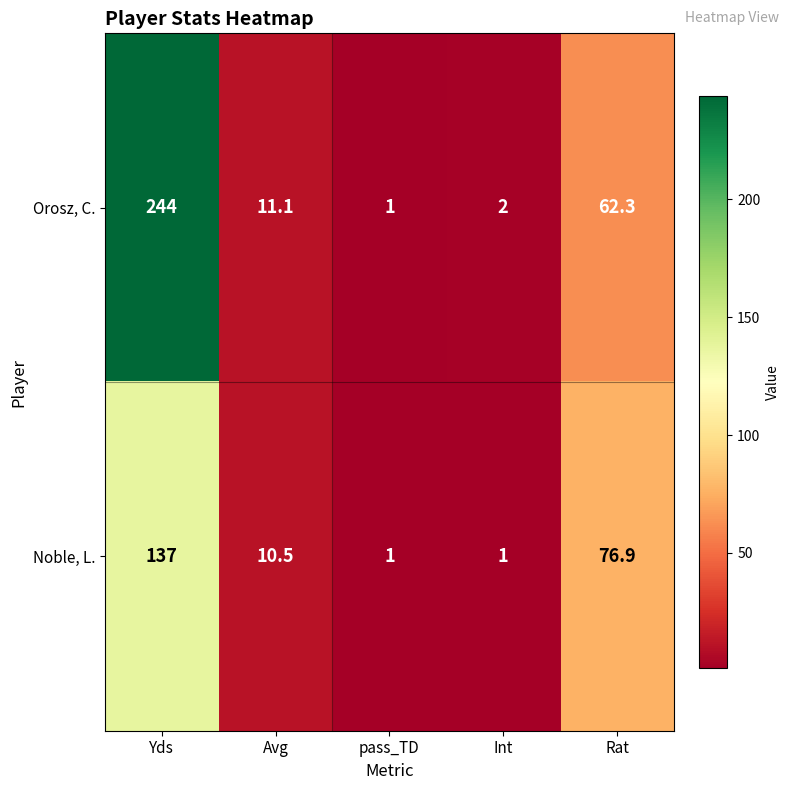

Is the value of Orosz, C. at Yds greater than the value of Noble, L. at Rat?

Yes